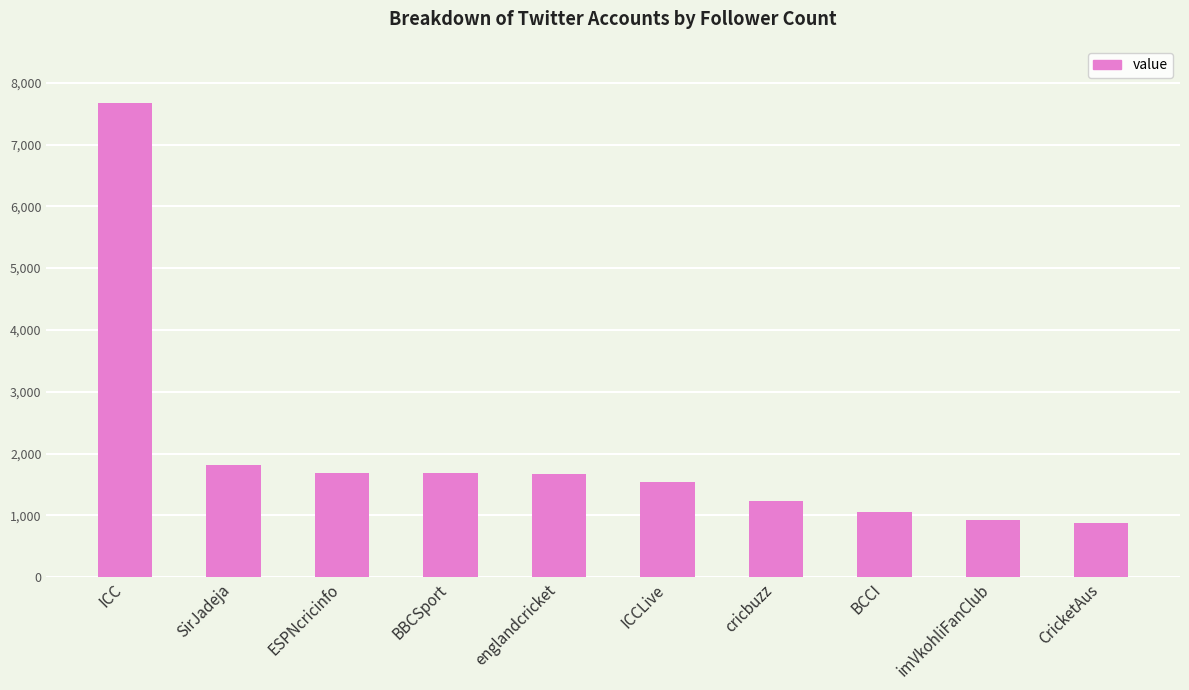

Which label corresponds to the largest value in the chart?

ICC